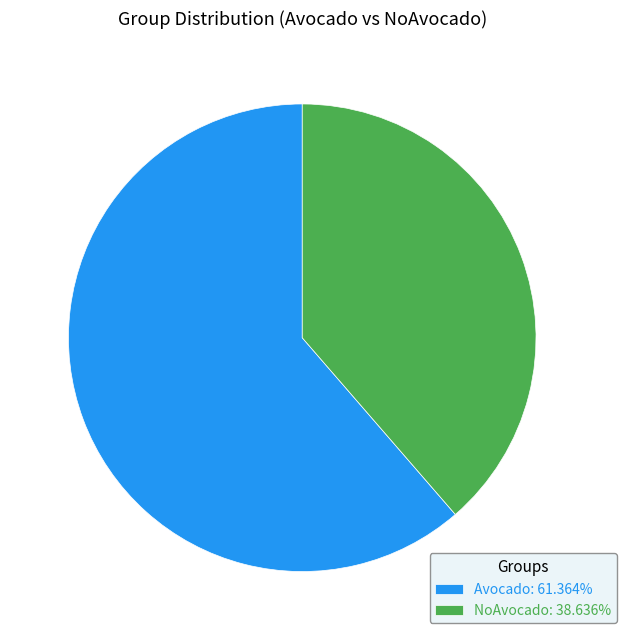

Does NoAvocado represent more than half of the total?

No